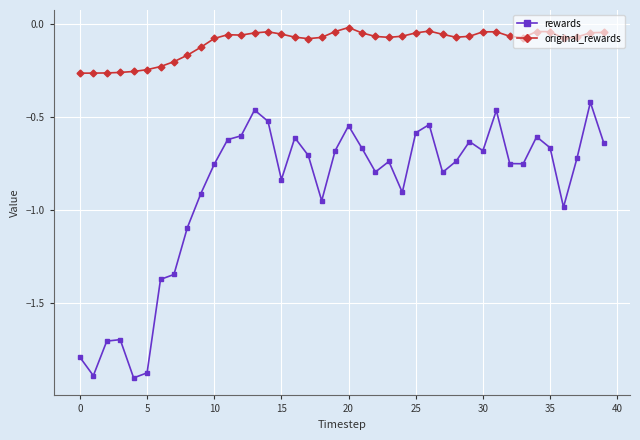

Does the chart display data point markers on the line(s)?

Yes